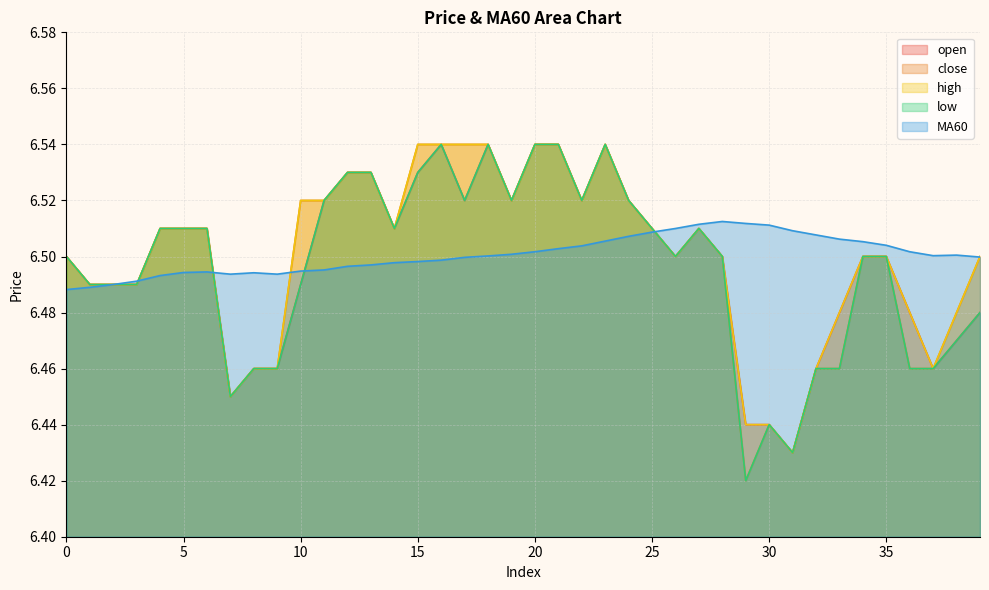

What is the smallest value displayed?

6.4